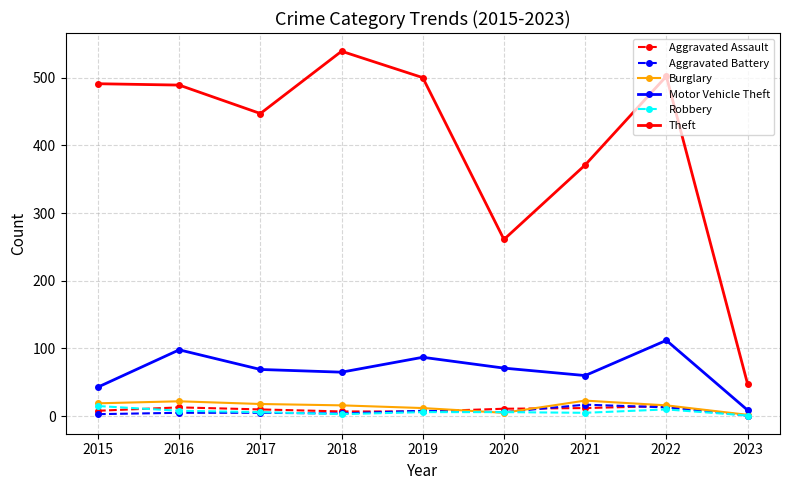

True or false: Aggravated Assault has more than 1 points higher than both neighbors.

True